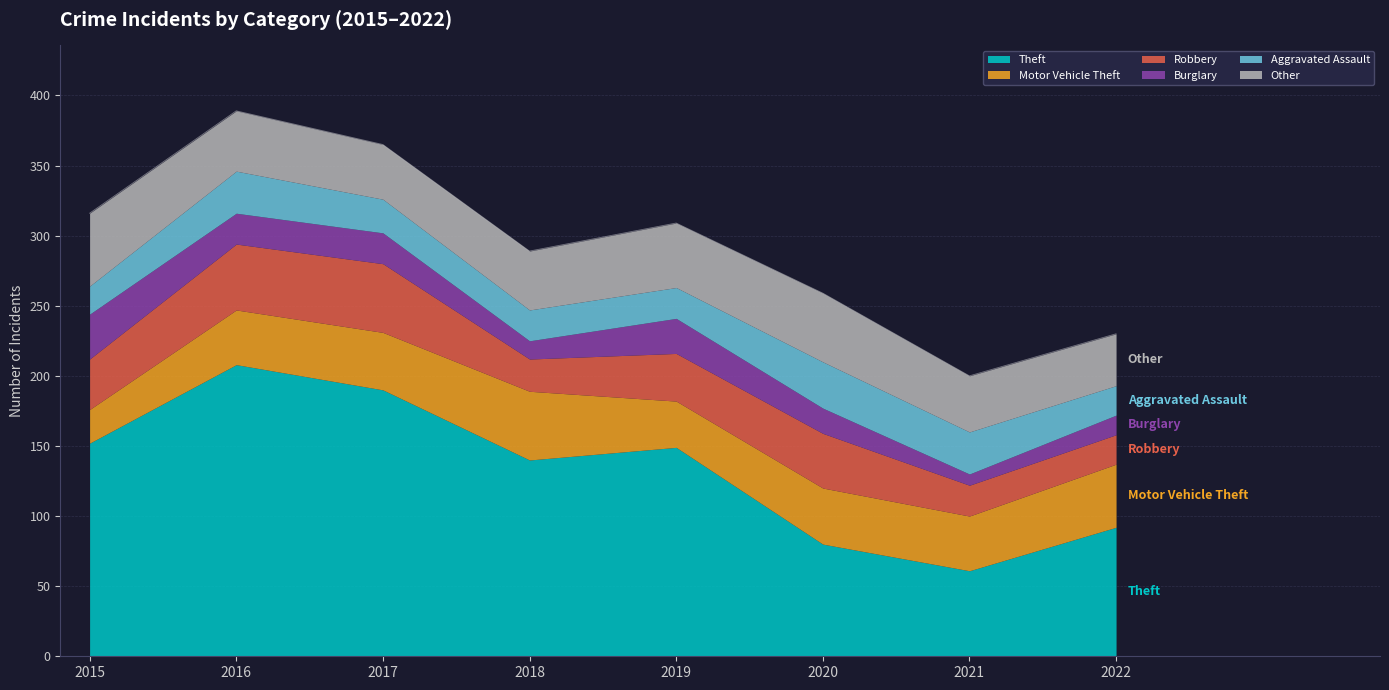

True or false: Aggravated Assault and Other cross at least once.

False